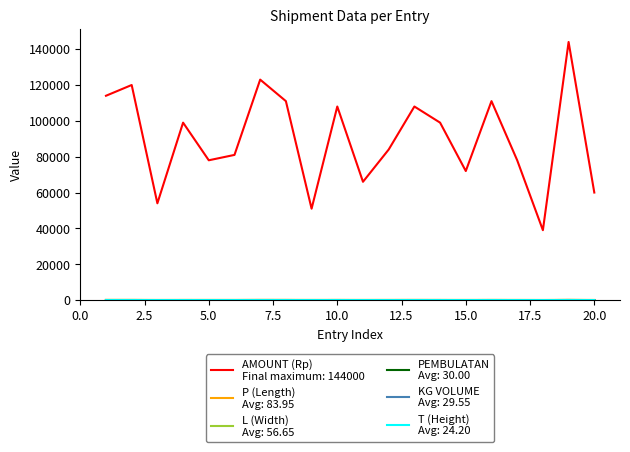

What is the greatest value displayed?

144000.0